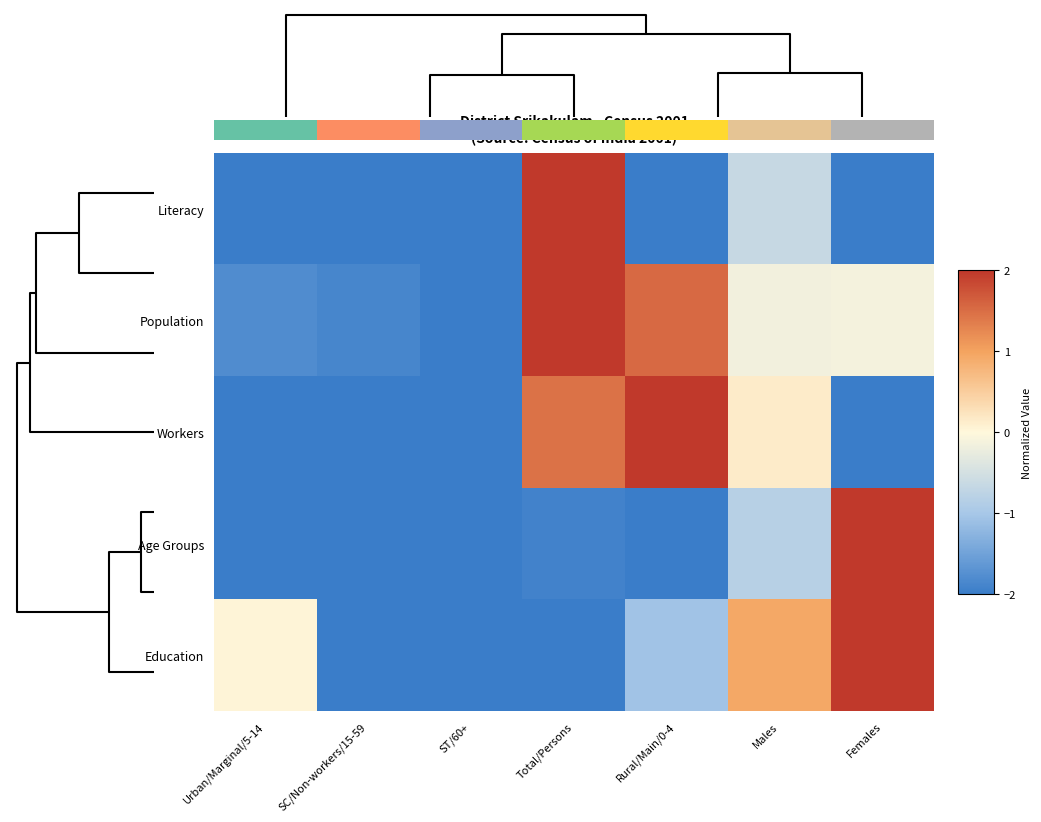

How many distinct data groups are displayed?

5